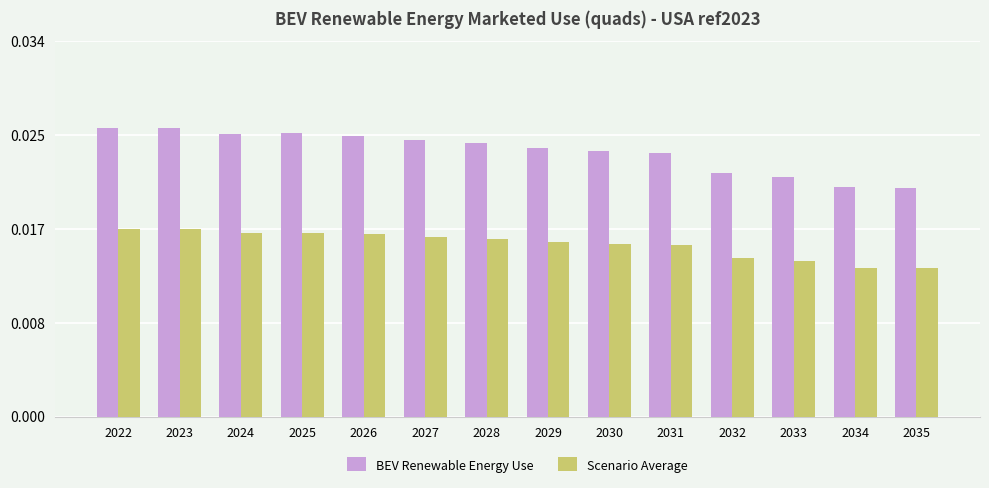

True or false: Scenario Average has a value of 0.0 at 2031.

False